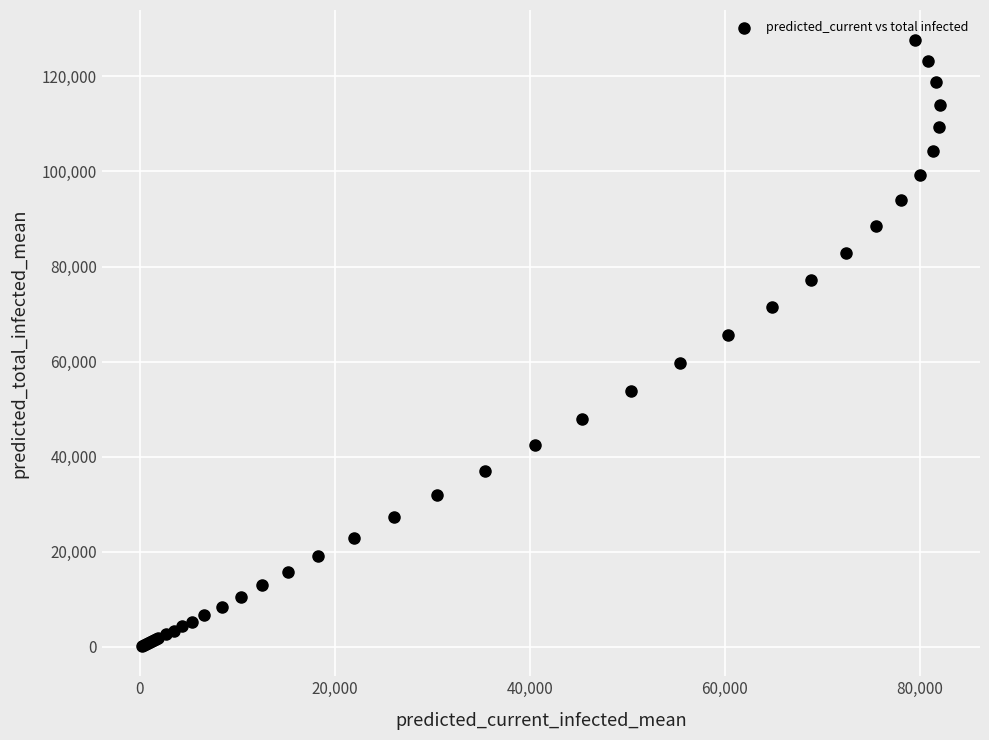

What Y value in the scatter plot is closest to 63899?

65610